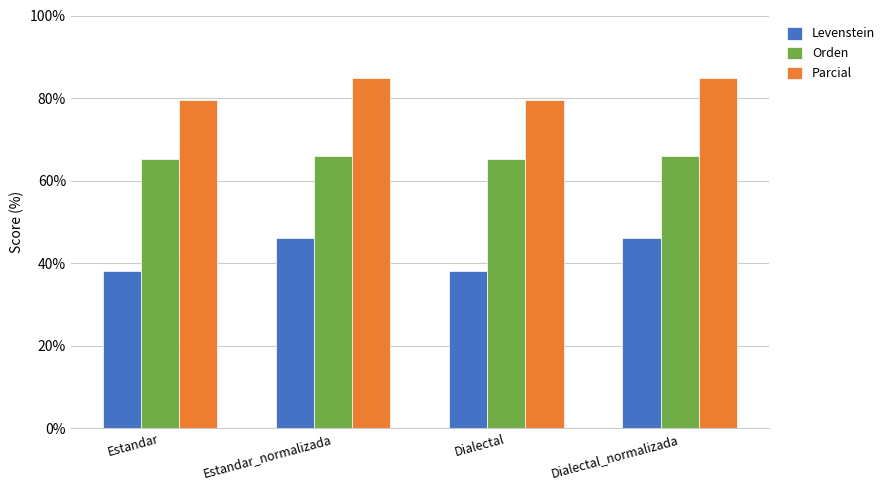

What is the difference between the maximum and minimum values in the Parcial series?

5.4